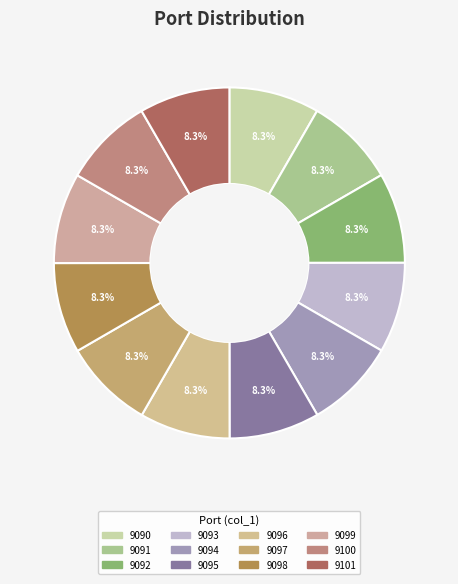

How many segments does this pie chart have?

12